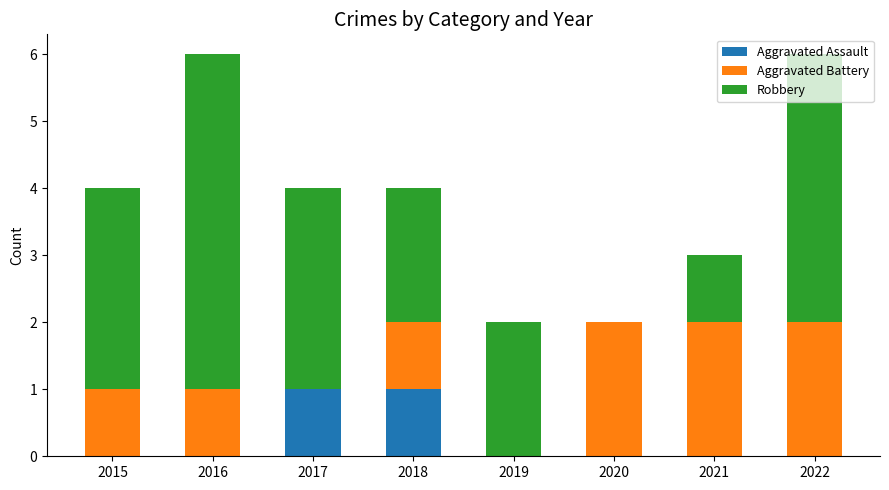

What is the sum of the Aggravated Assault values at 2018 and 2022?

1